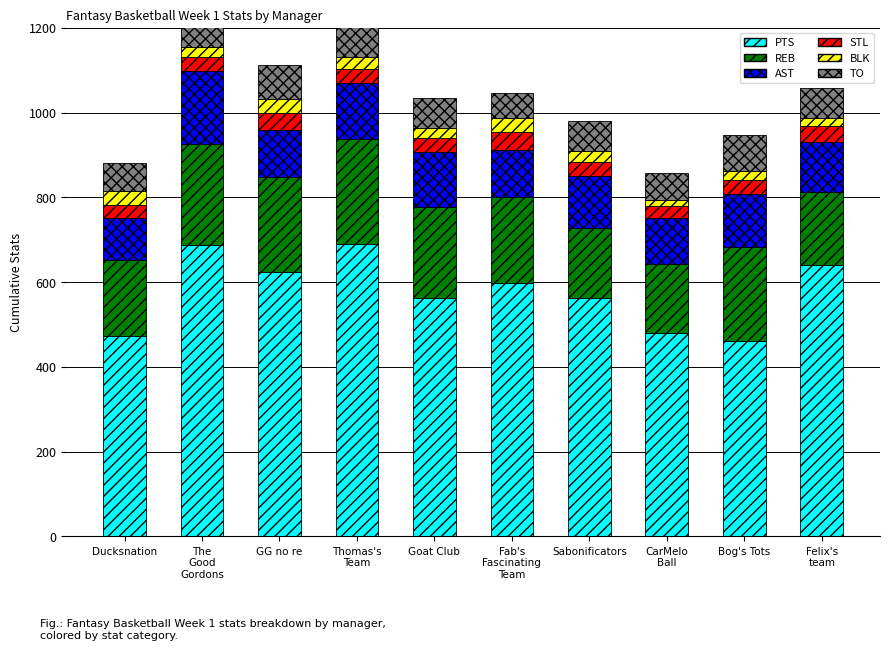

Read the AST value at Ducksnation, to the nearest 10.

100